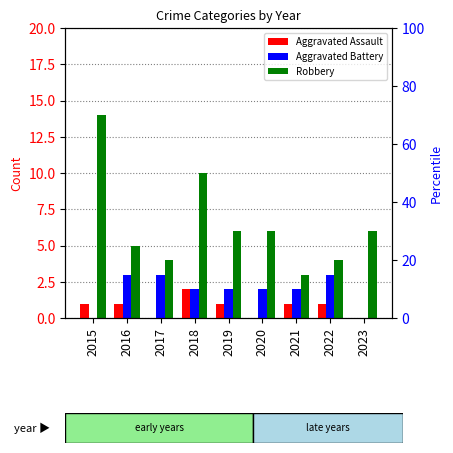

Count the number of categories in the chart.

9